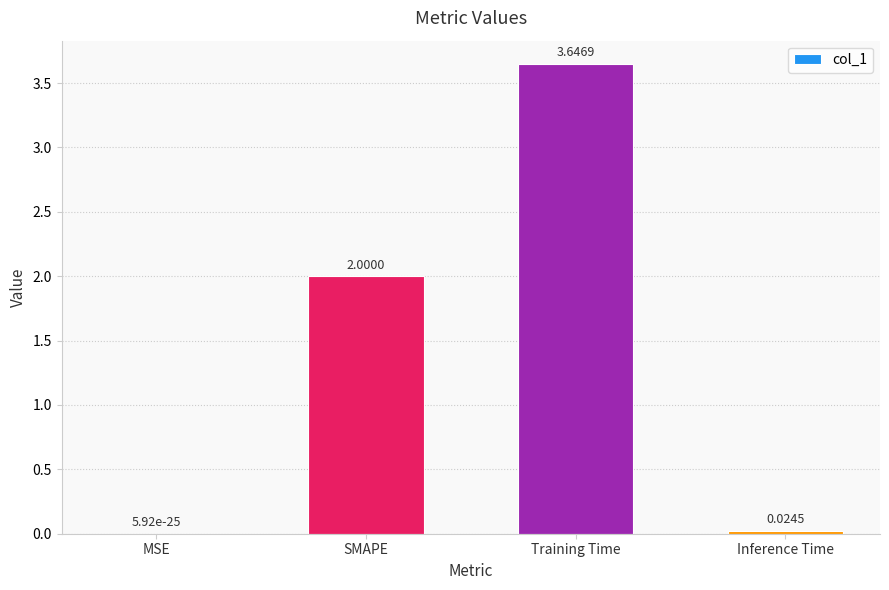

Are the bars horizontal?

No